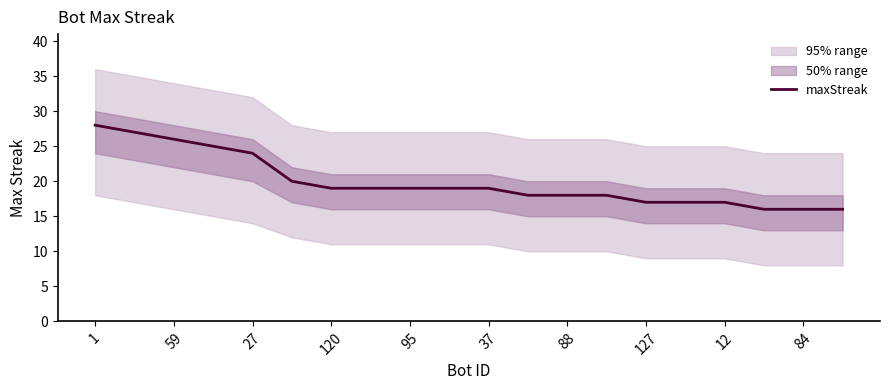

Is it true that maxStreak equals 5 at 88?

False